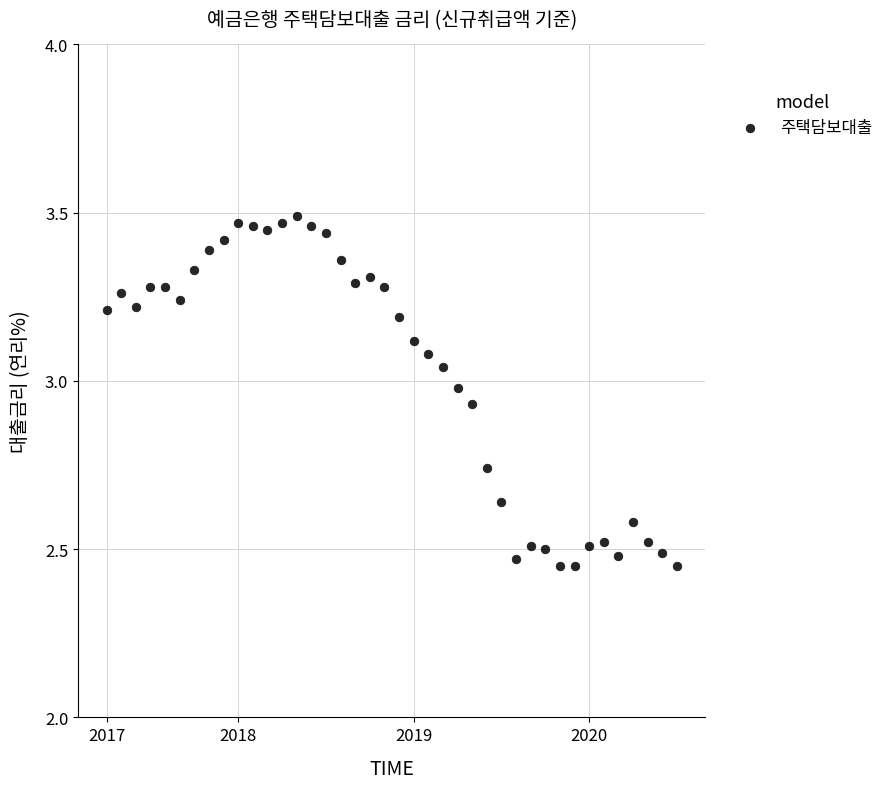

What is the range of Y values (max minus min)?

1.0